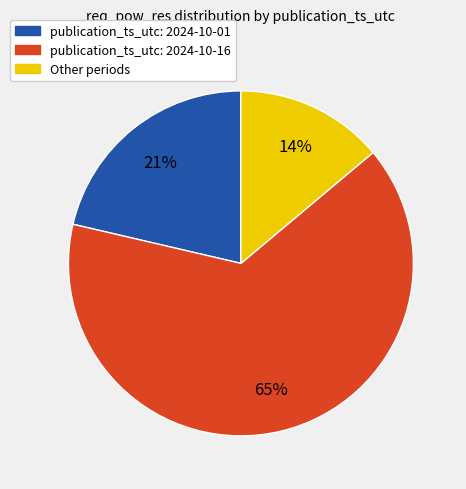

How many slices are in this pie chart?

3